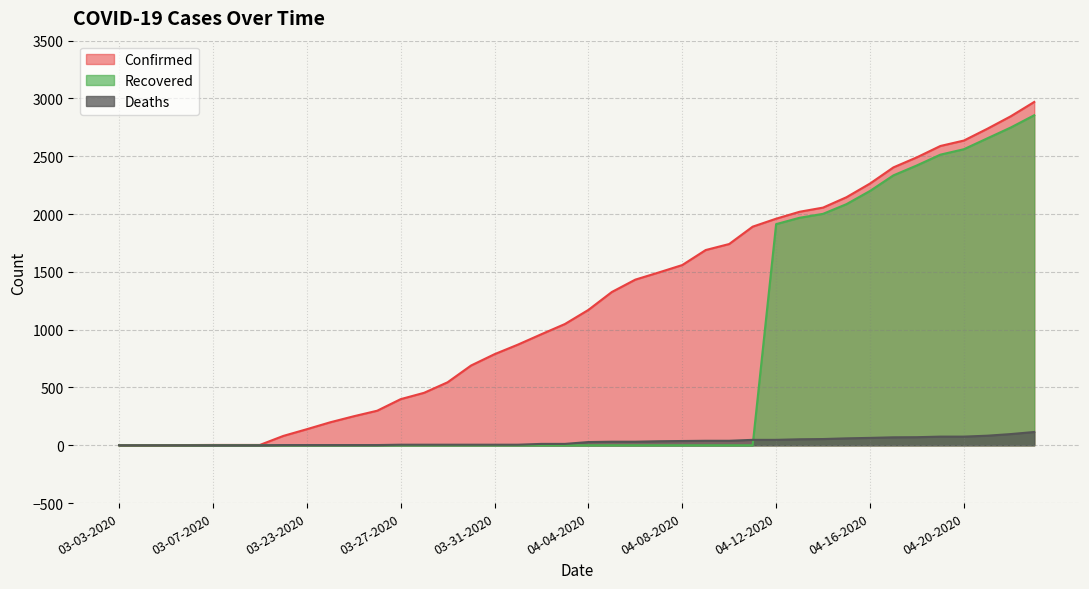

What is the difference between the maximum and second lowest values in the Deaths series?

115